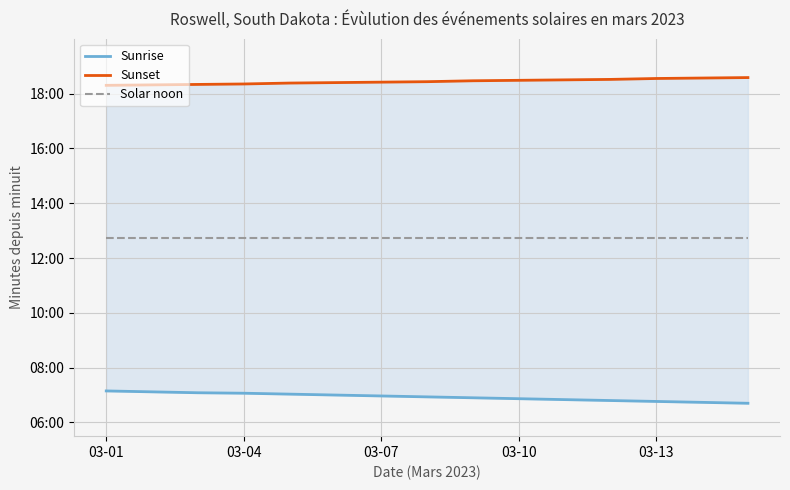

At which category does the chart reach its peak across all series?

14